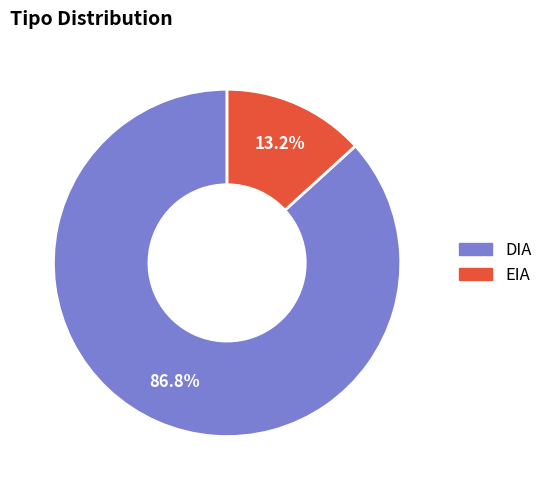

Combined, what portion of the pie is DIA and EIA?

100.0%